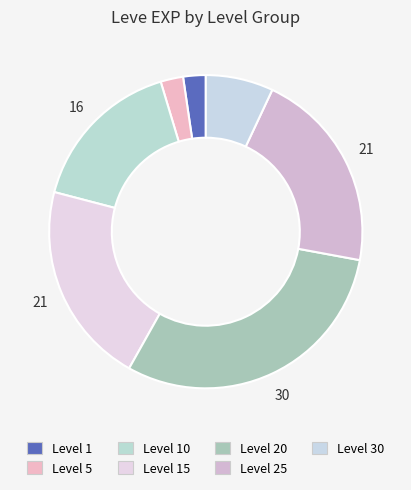

How many slices are in this pie chart?

7